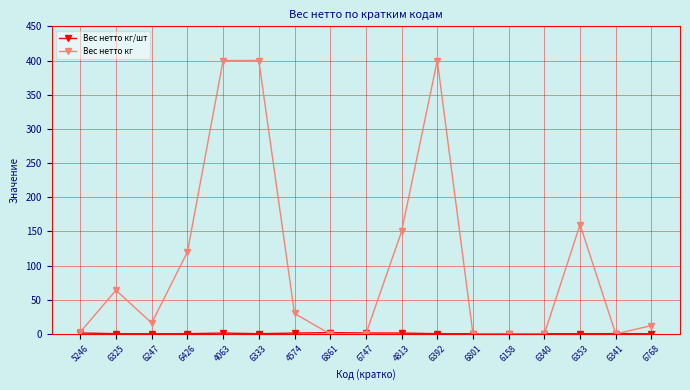

Which series has the widest spread of values?

Вес нетто кг